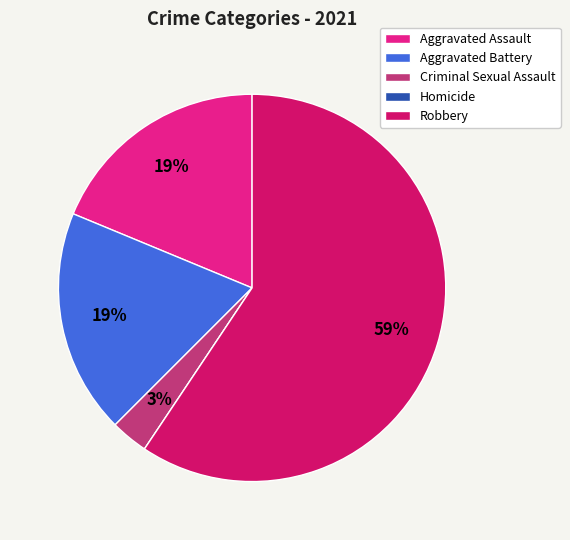

Do Aggravated Battery and Aggravated Assault together represent more than half of the pie?

No